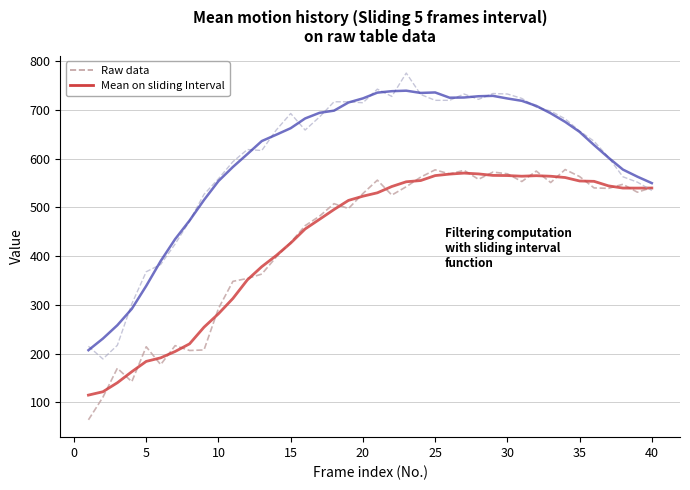

What is the maximum value shown in the chart?

776.0